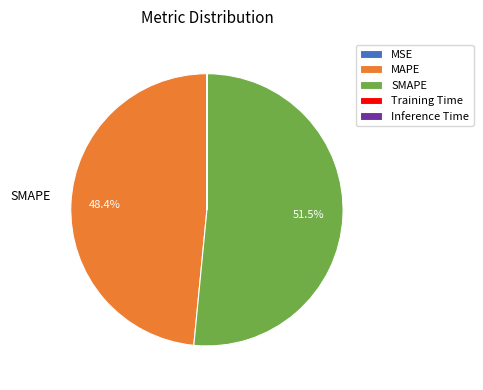

Does MSE account for over 50% of the chart?

No